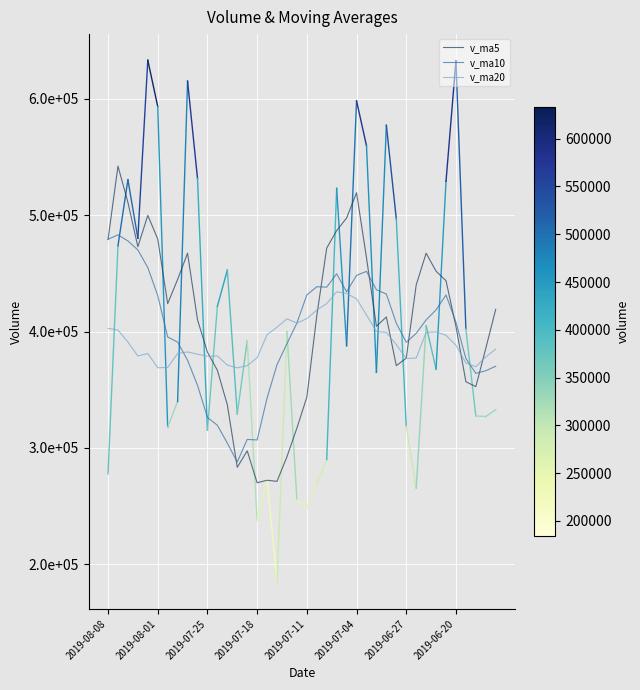

In v_ma10, how many points are lower than both neighbors (excluding endpoints)?

6